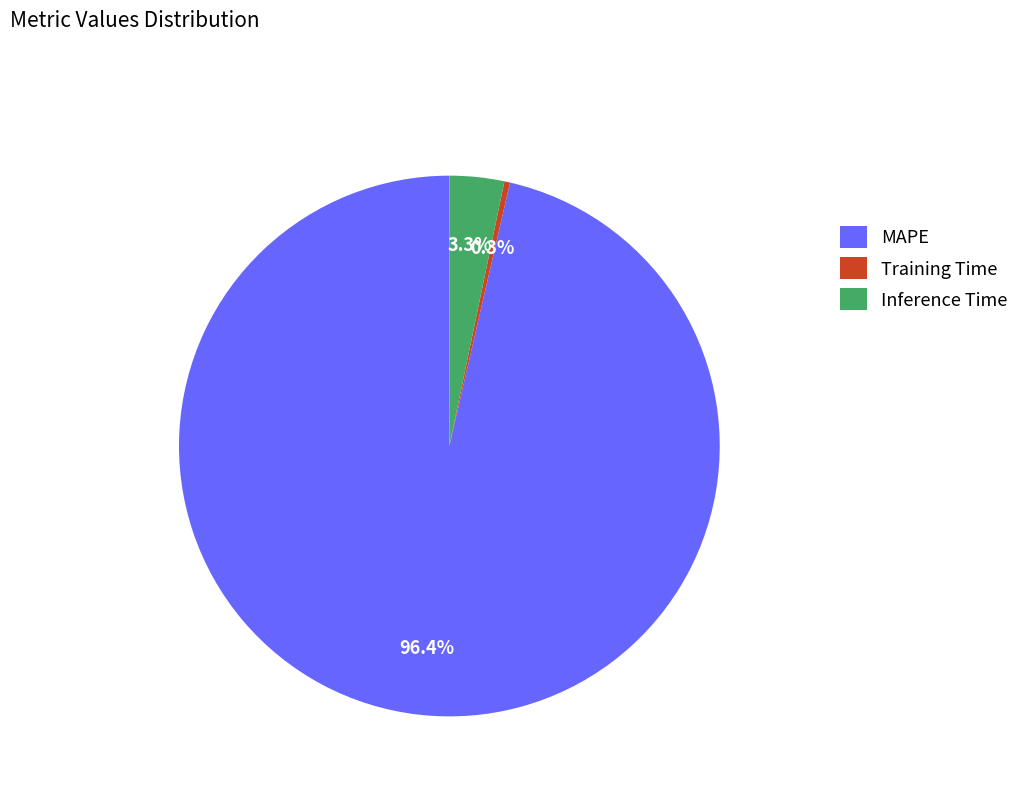

What is the largest slice in the pie chart?

MAPE